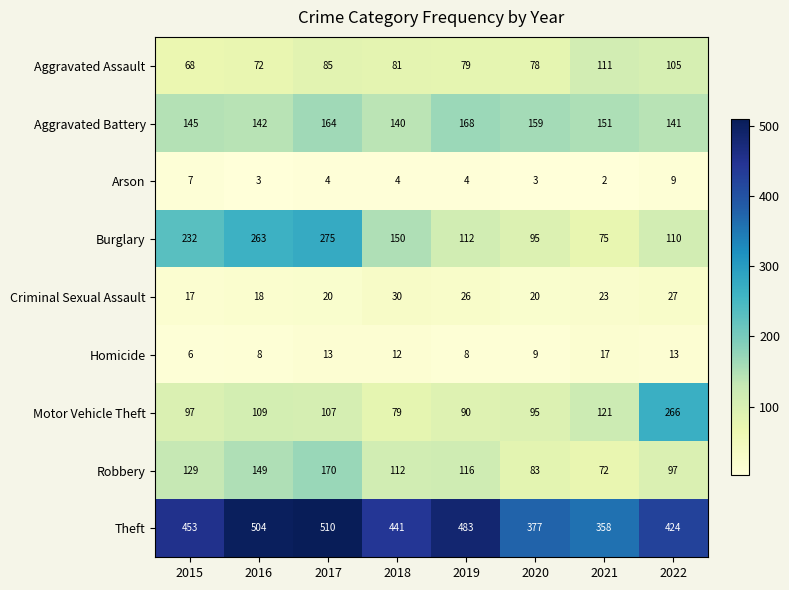

The value of Aggravated Battery at 2022 is 141. True or false?

True